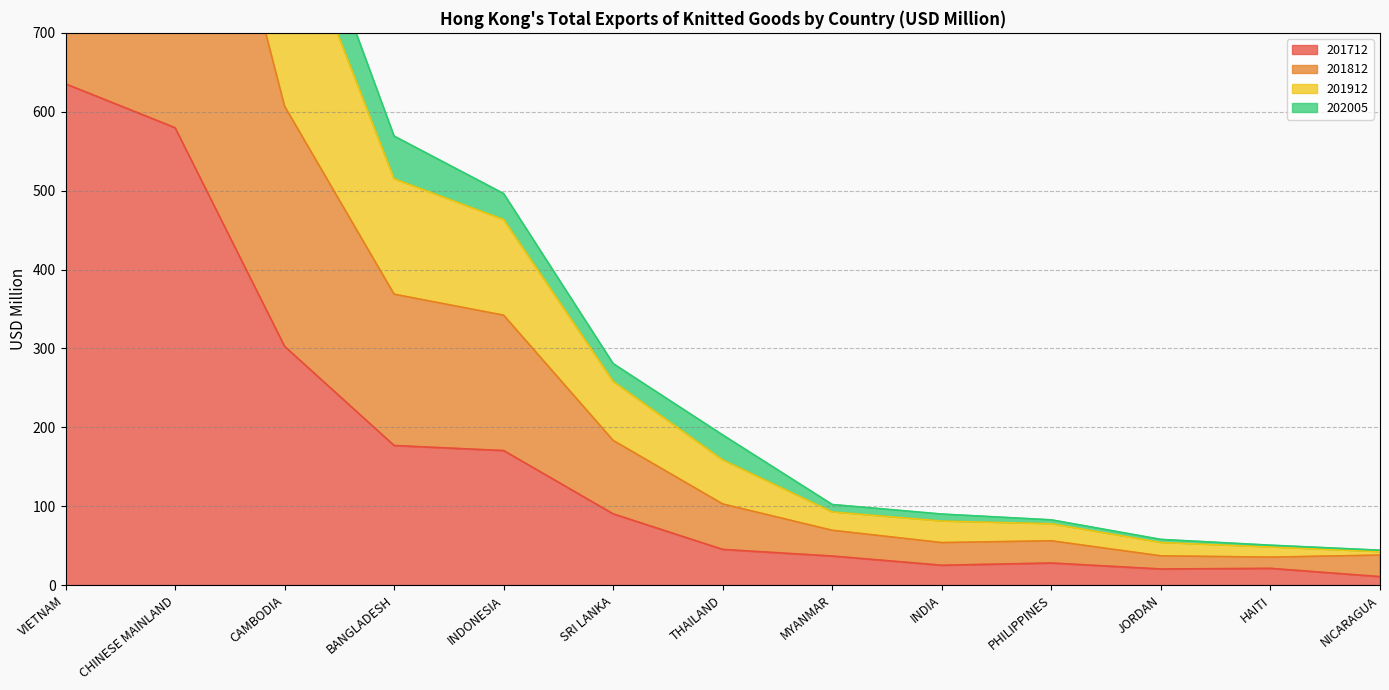

At how many categories does at least one series exceed 674?

3